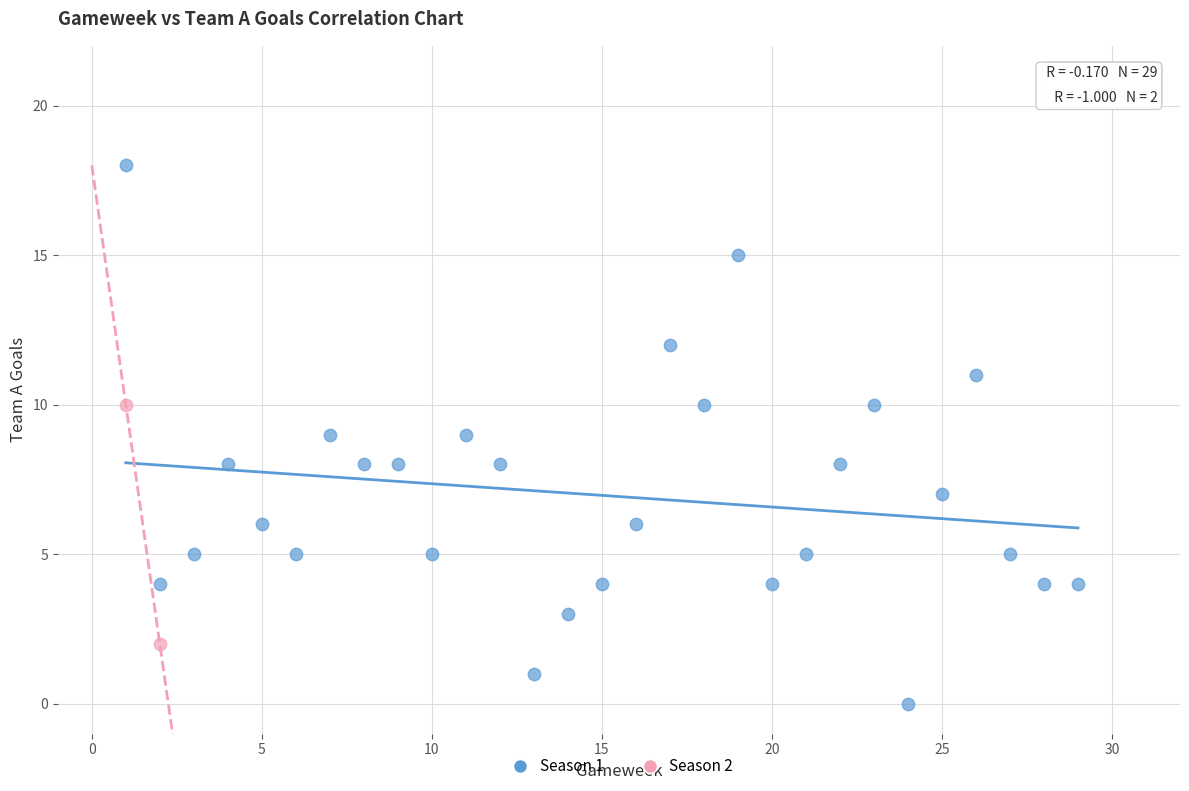

What are all the series names shown in the legend?

Season 1, Season 2